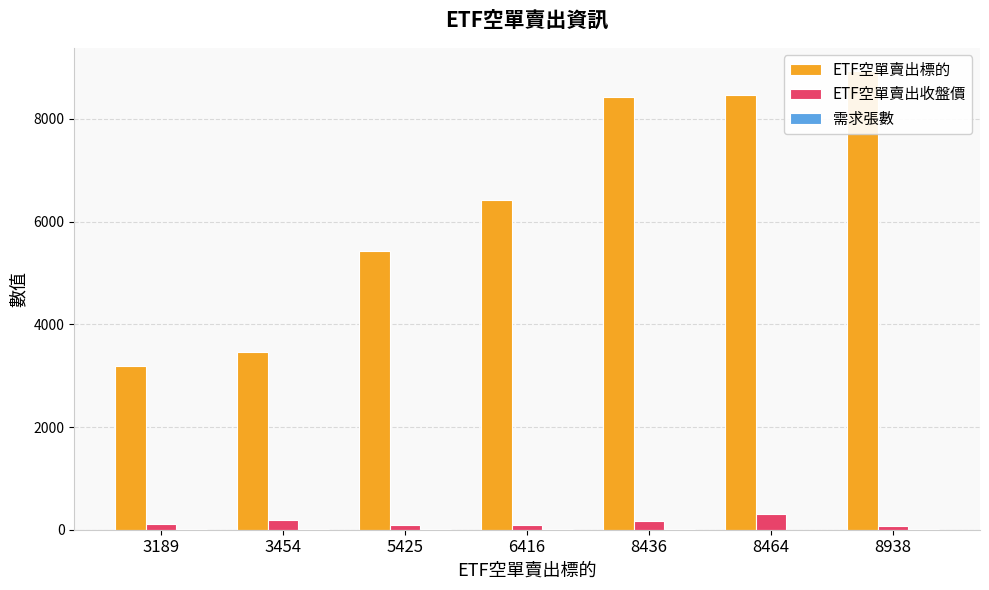

Which series has the largest range (max minus min)?

ETF空單賣出標的